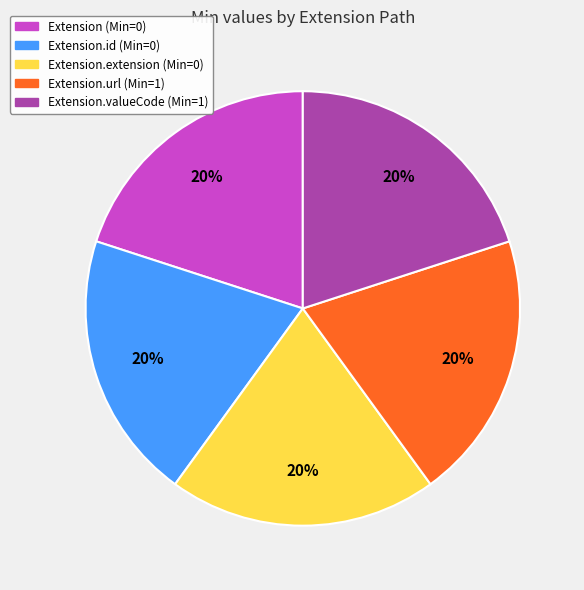

Is there a majority slice in this chart?

No